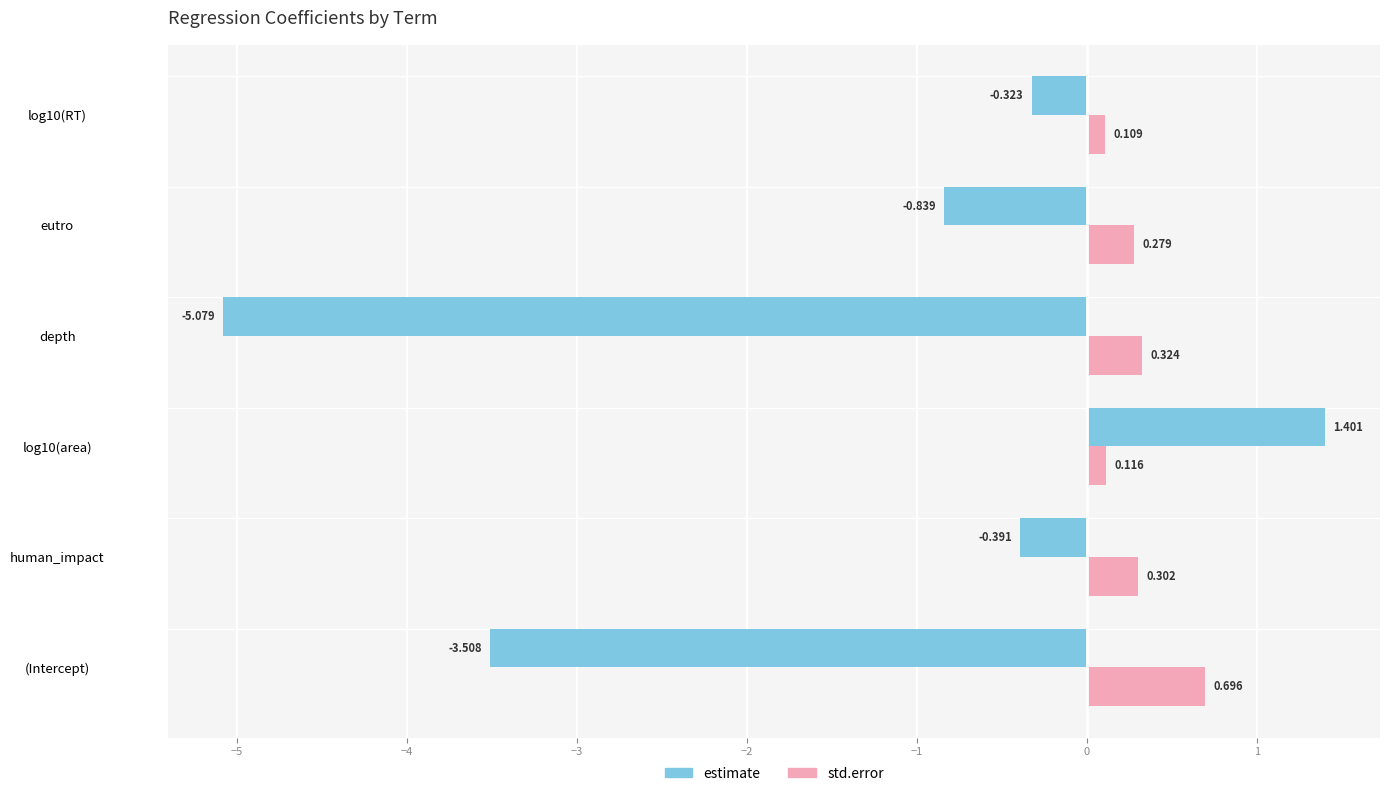

Is the value of std.error at depth greater than the value of estimate at (Intercept)?

Yes